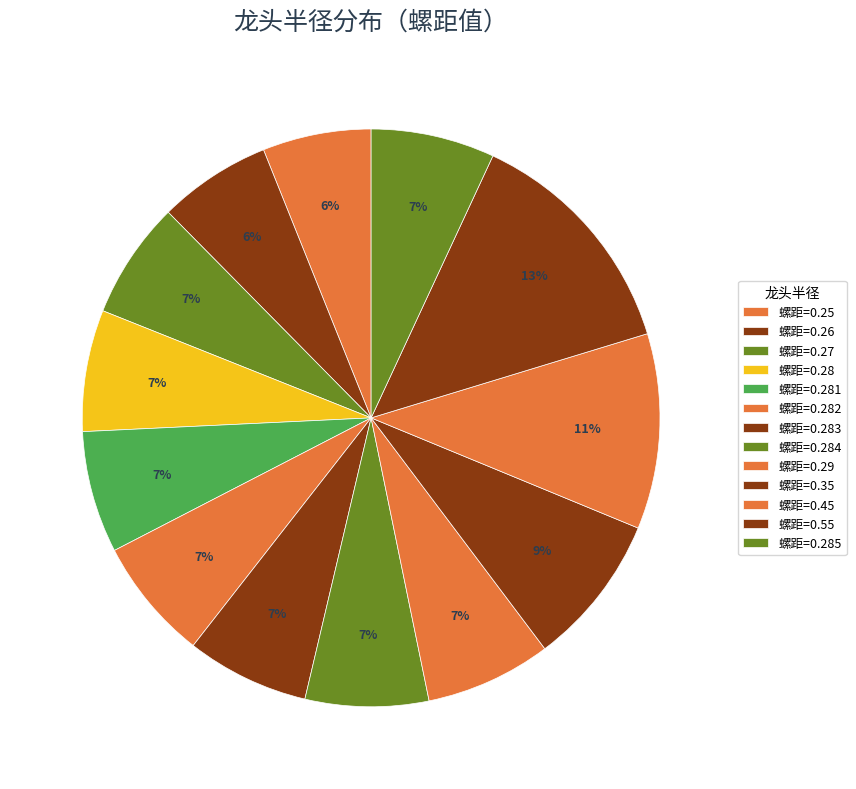

Which category has the biggest portion of the pie?

0.55